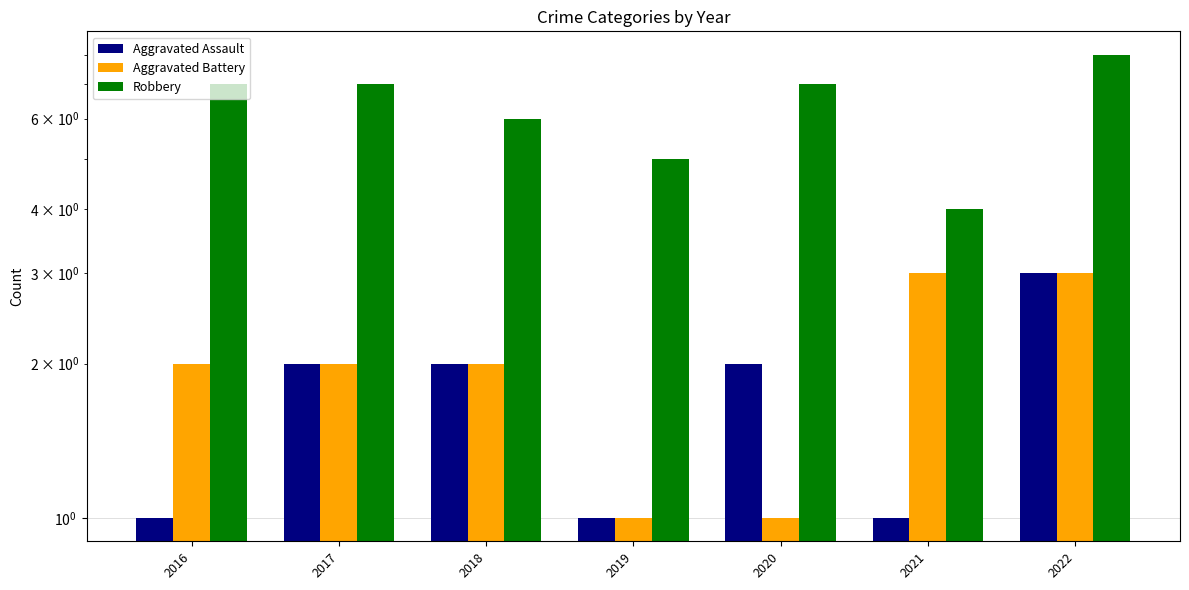

What is the total value across all series at 2020?

10